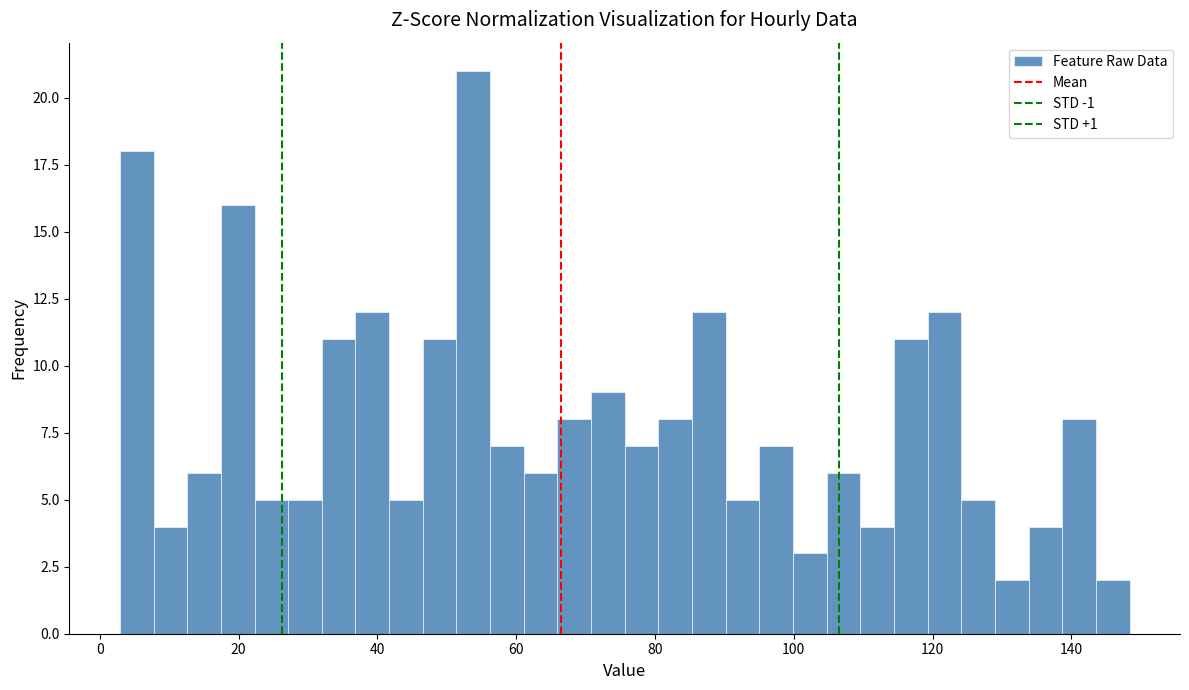

Read against the x-axis, roughly where is the centre of the tallest bar?

54